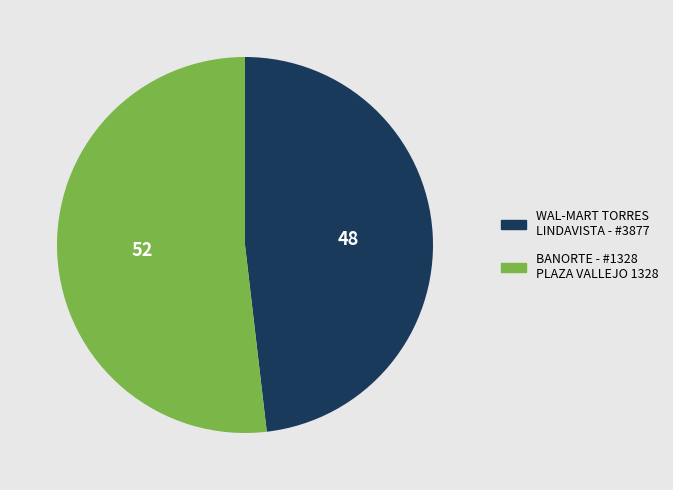

What is the largest slice in the pie chart?

BANORTE - #1328 - PLAZA VALLEJO 1328